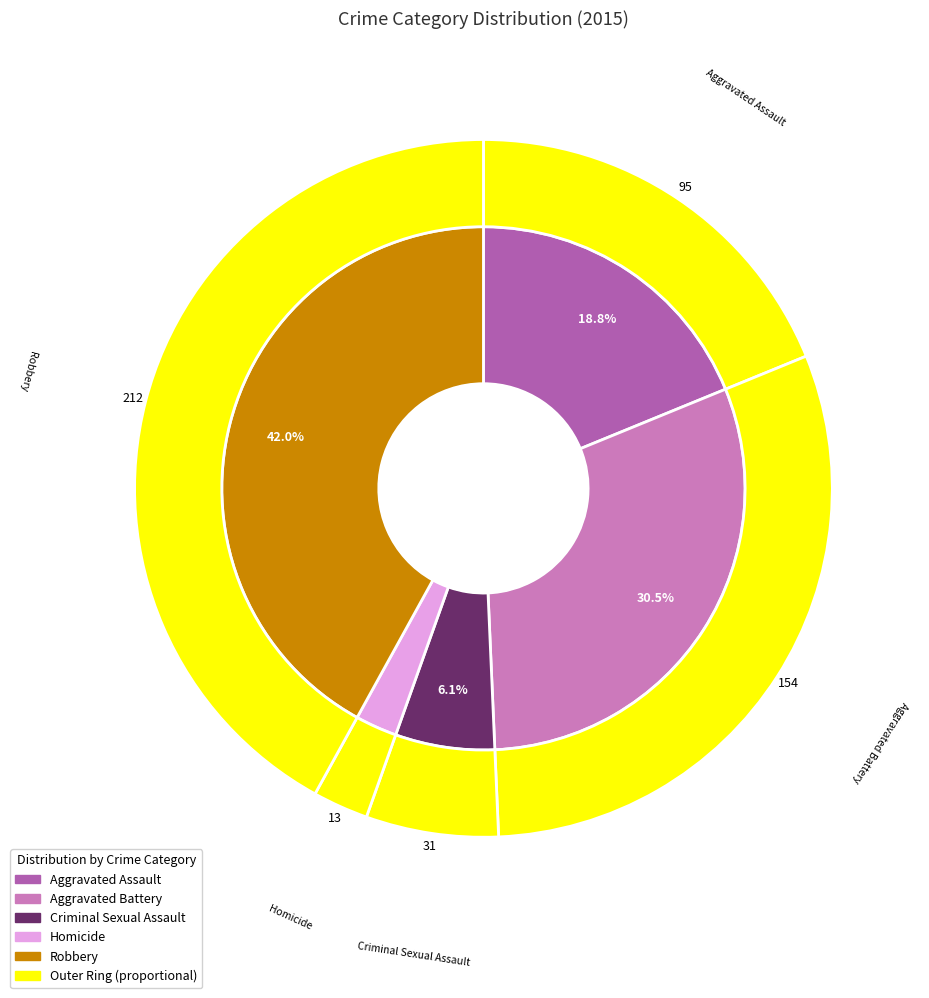

What is the ratio of the value at Criminal Sexual Assault to the value at Aggravated Assault?

0.3